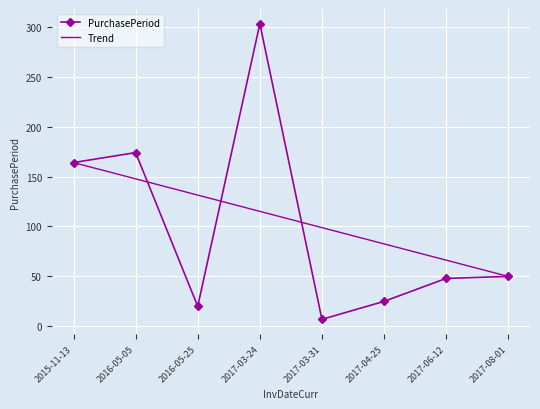

Rank the series at 2016-05-25 from lowest to highest value.

PurchasePeriod, Trend